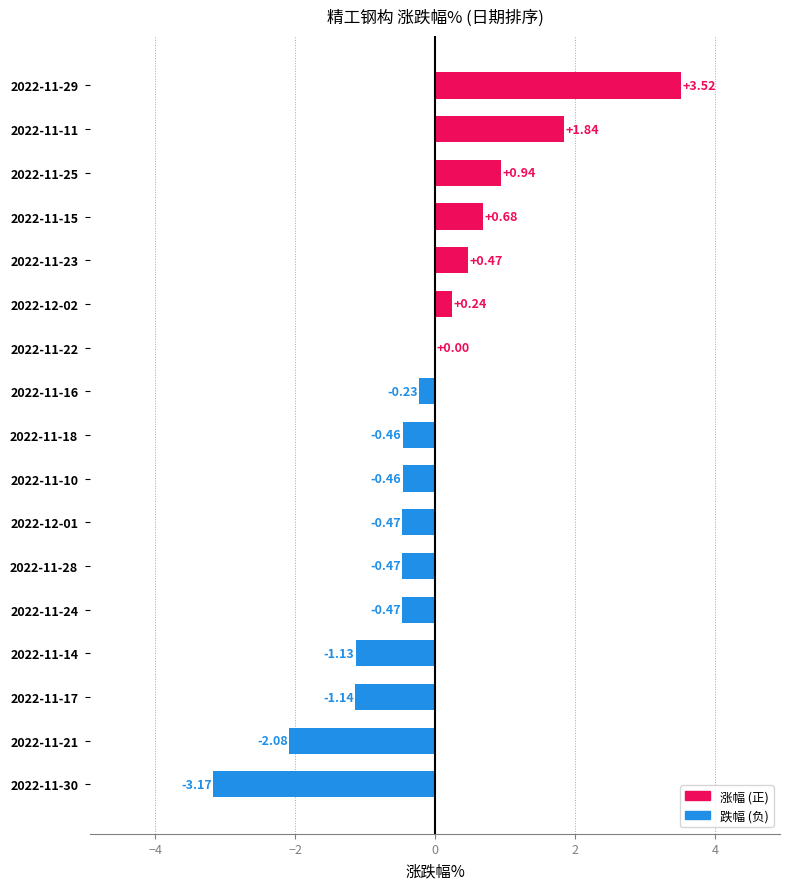

What is the change in value from 2022-11-29 to 2022-11-28?

-4.0